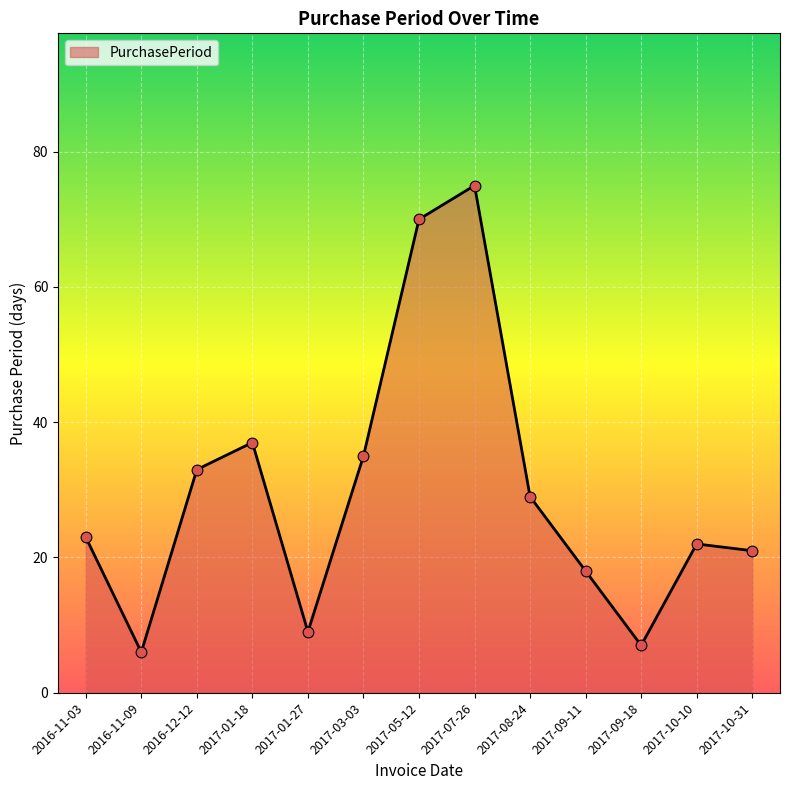

What is the change in value from 2017-03-03 to 2017-09-18?

-28